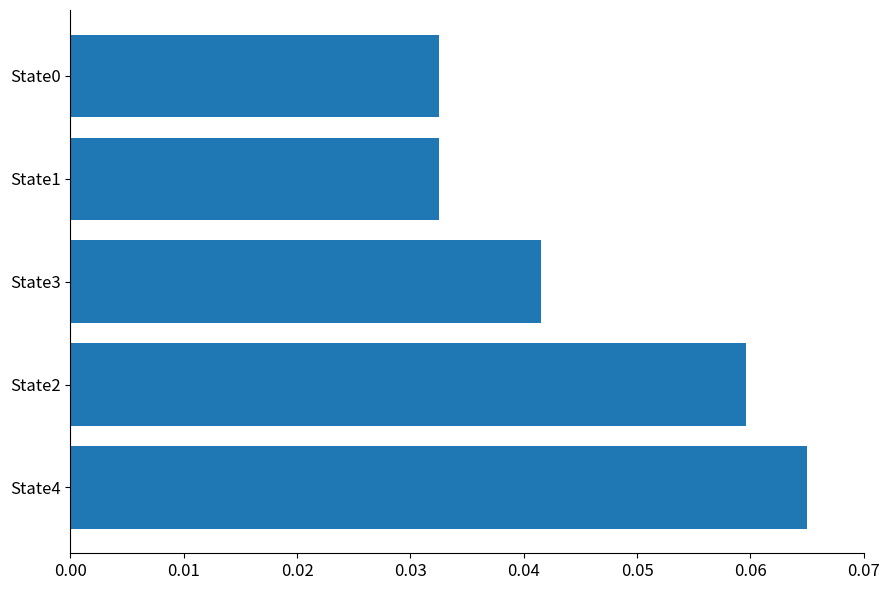

The chart shows a value of 0.1 at State1. True or false?

False